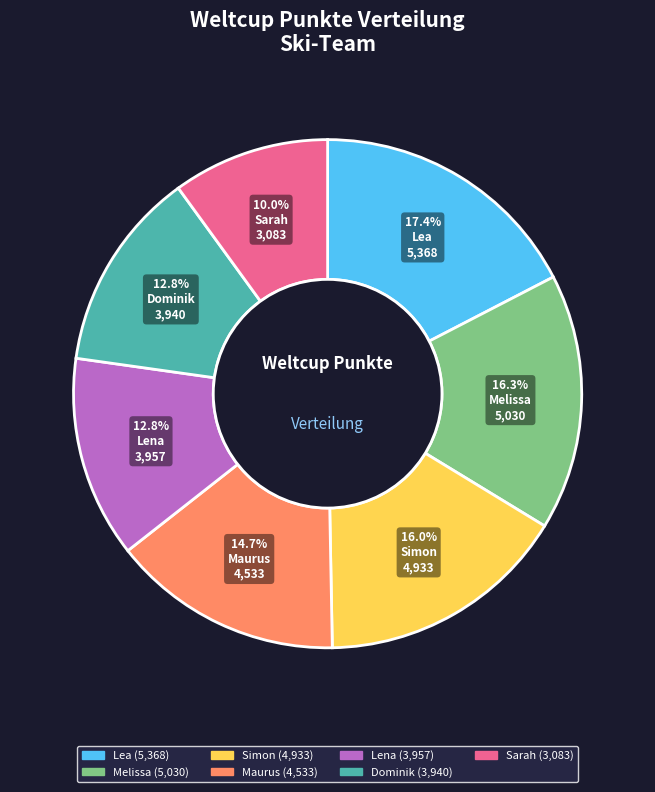

What is the largest slice in the pie chart?

Lea